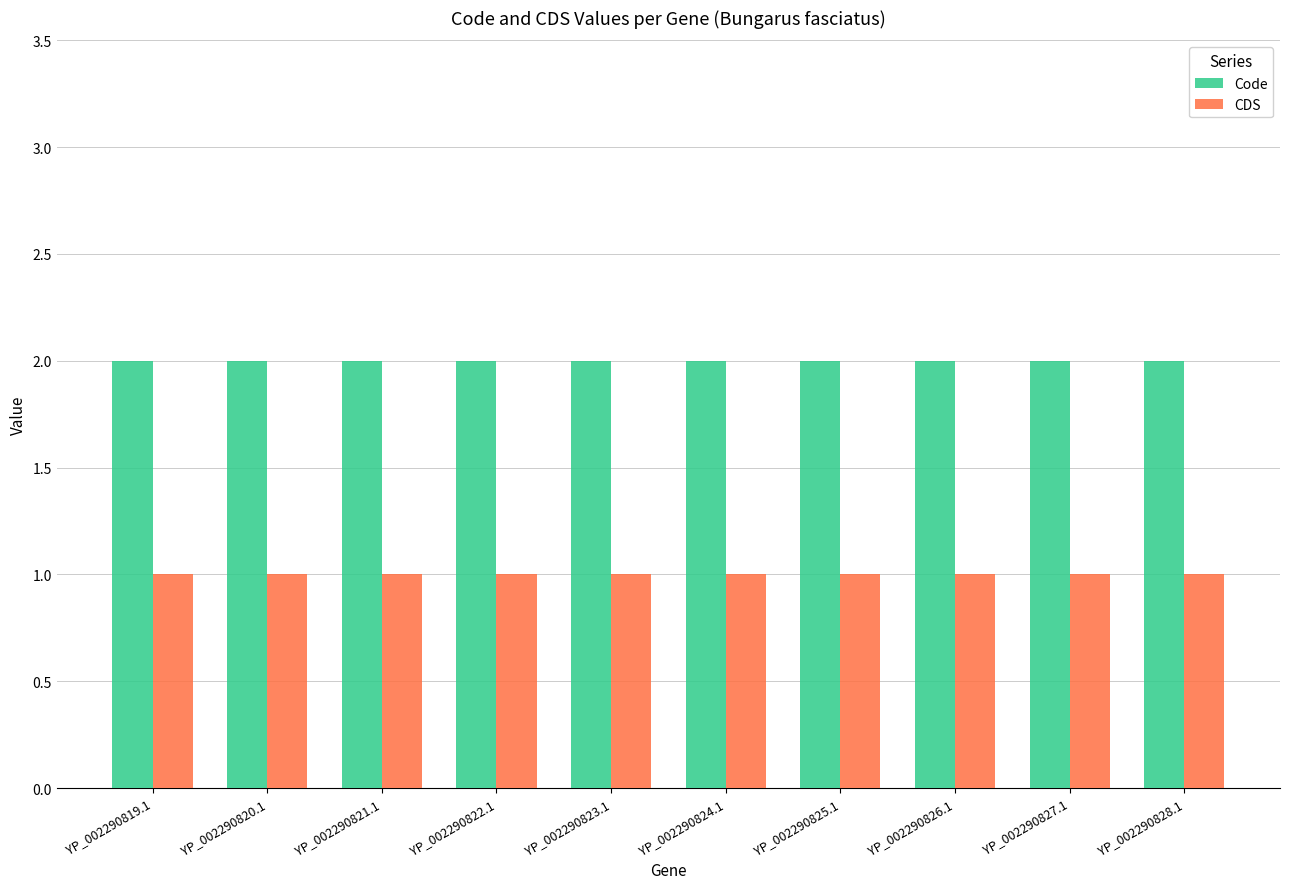

Is it true that Code equals 2 at YP_002290819.1?

True